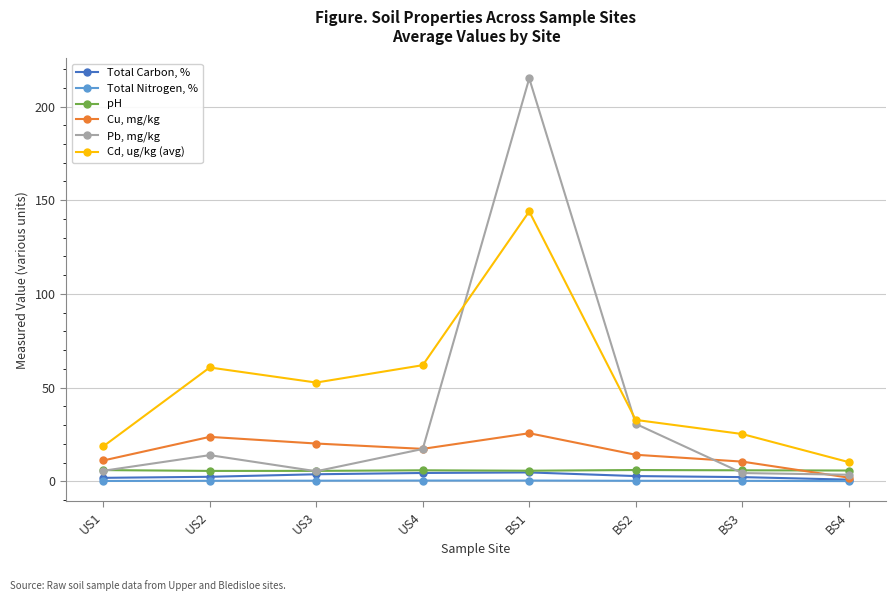

What is the difference between the second highest and second lowest values in the Total Nitrogen, % series?

0.2